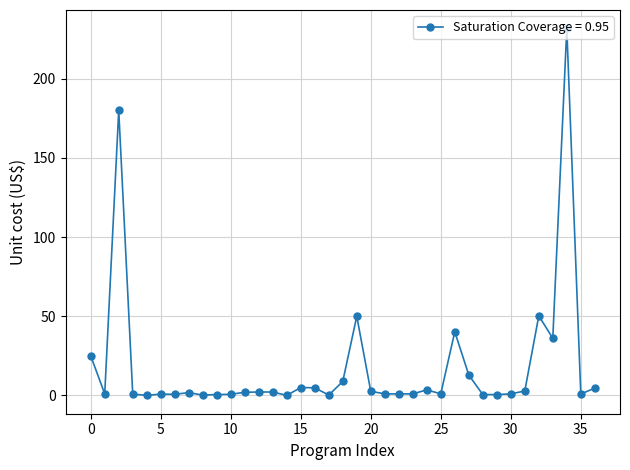

How many distinct data groups are displayed?

1